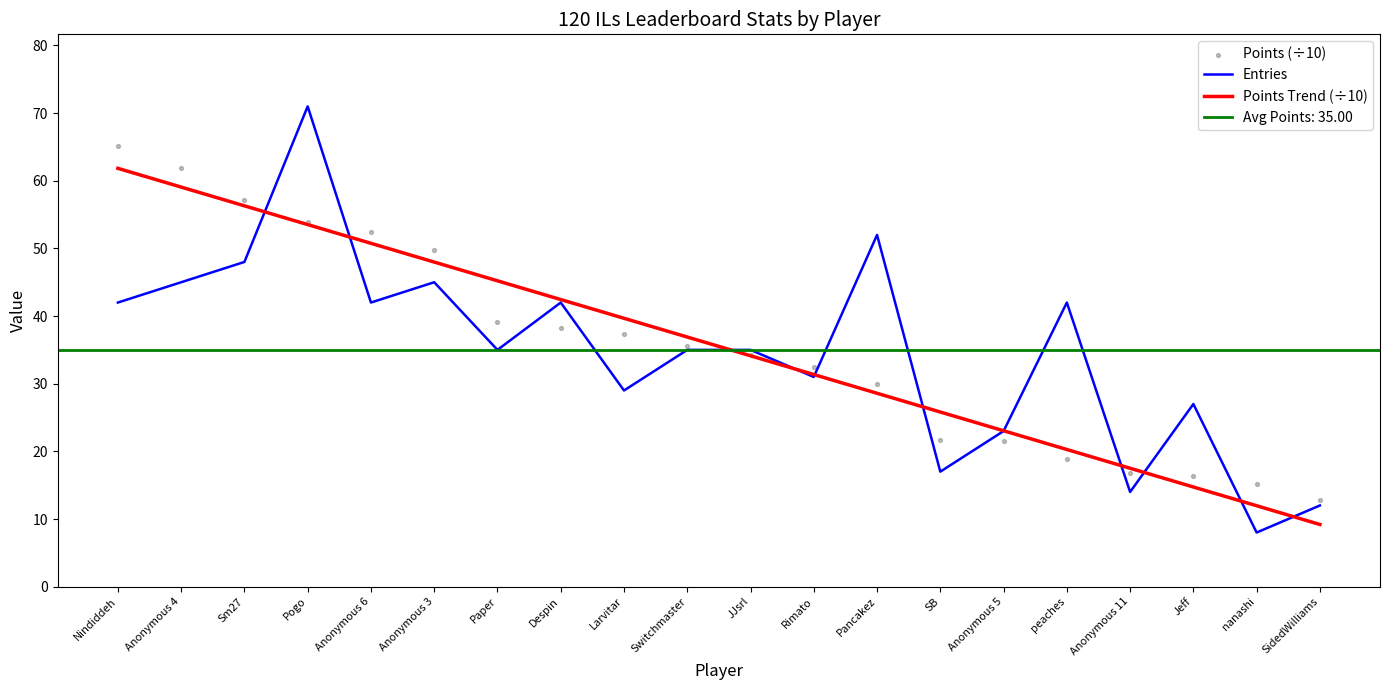

Which series contains the lowest Y value?

Entries